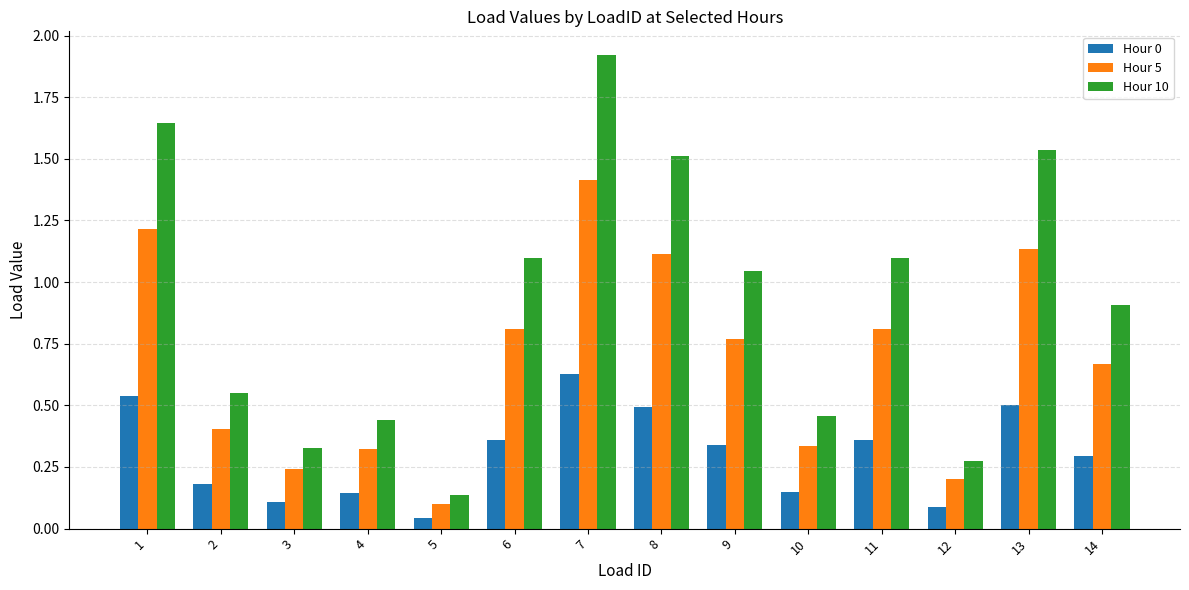

Is the value of Hour 10 at 7 greater than the value of Hour 0 at 14?

Yes